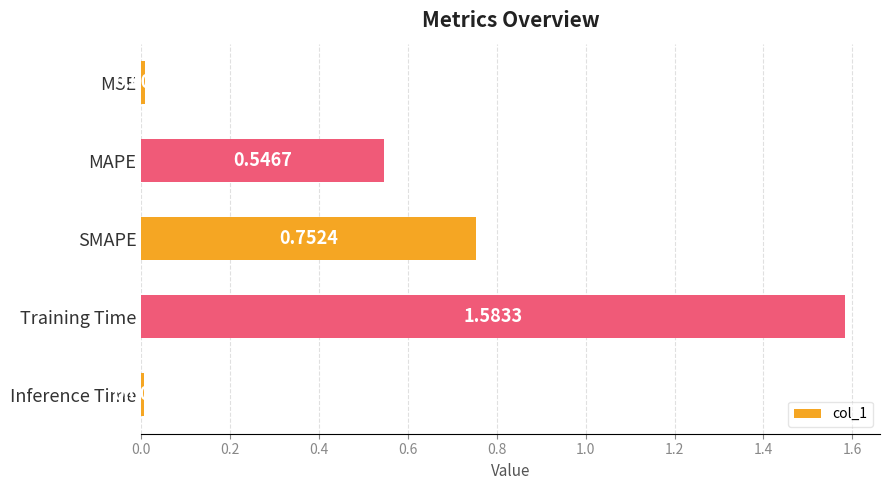

Where is the data nearest to the value 0?

Inference Time